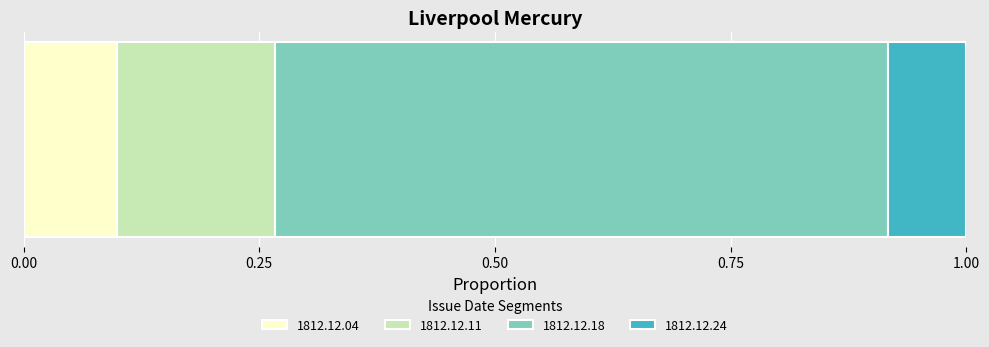

How many series are shown in this chart?

4